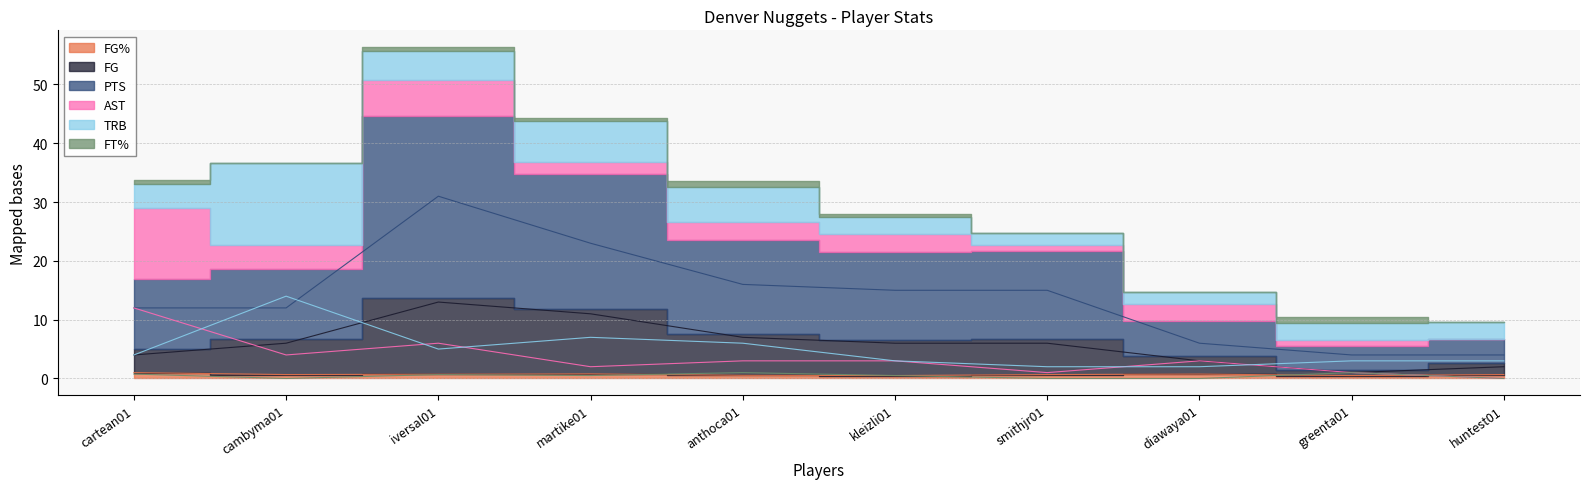

The value of FG at cartean01 is 4.0. True or false?

True